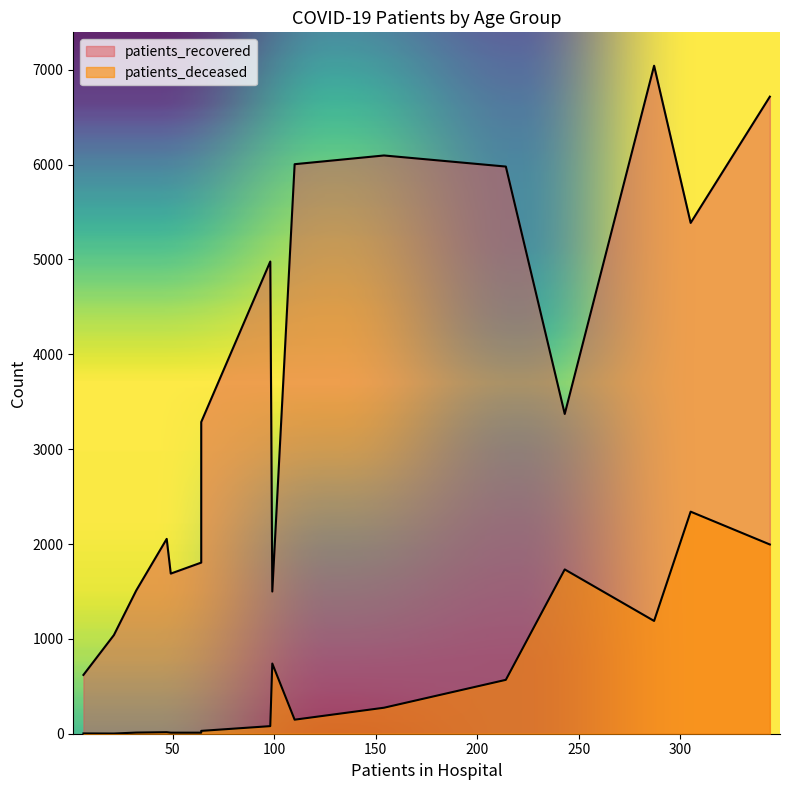

The value of patients_deceased at 20 - 24 is 3. True or false?

True